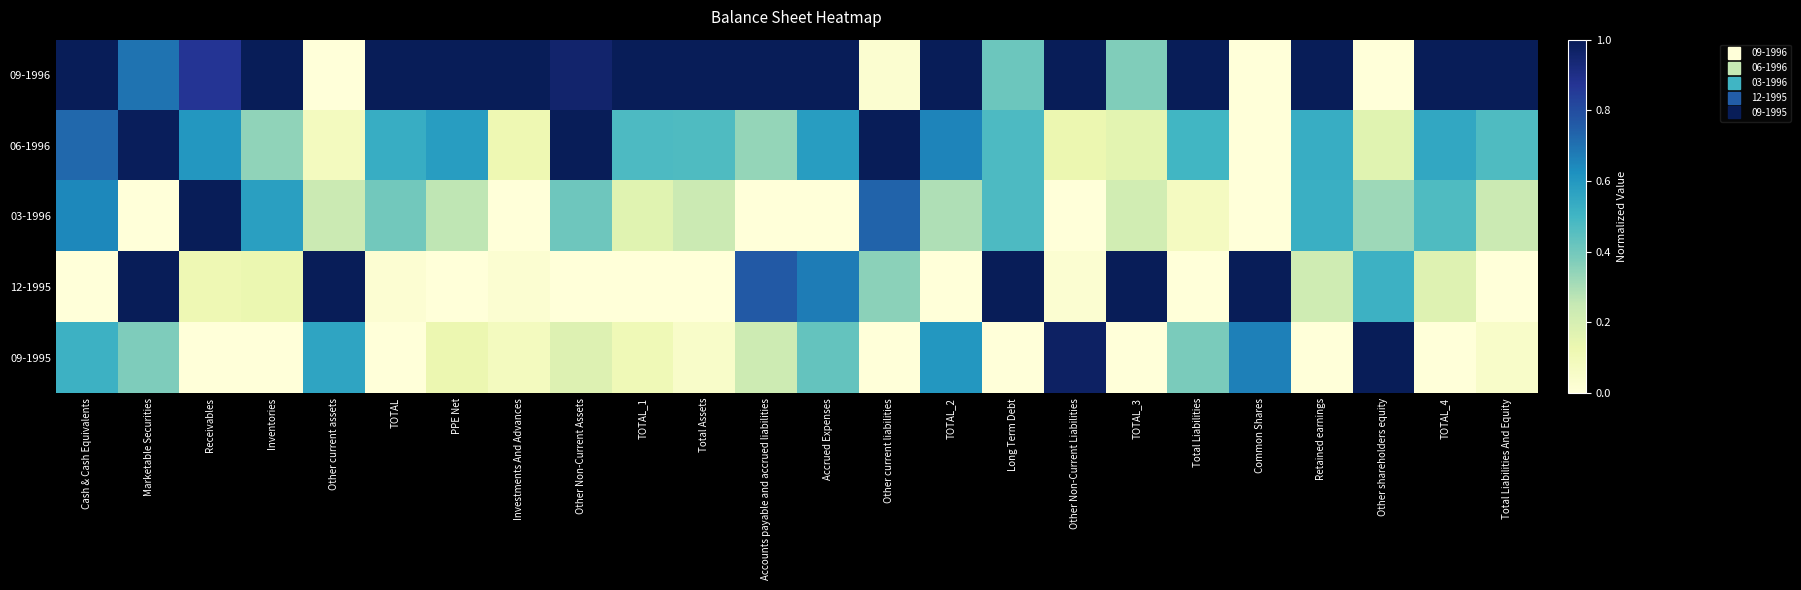

Which series changed the most between Receivables and Other shareholders equity?

09-1995